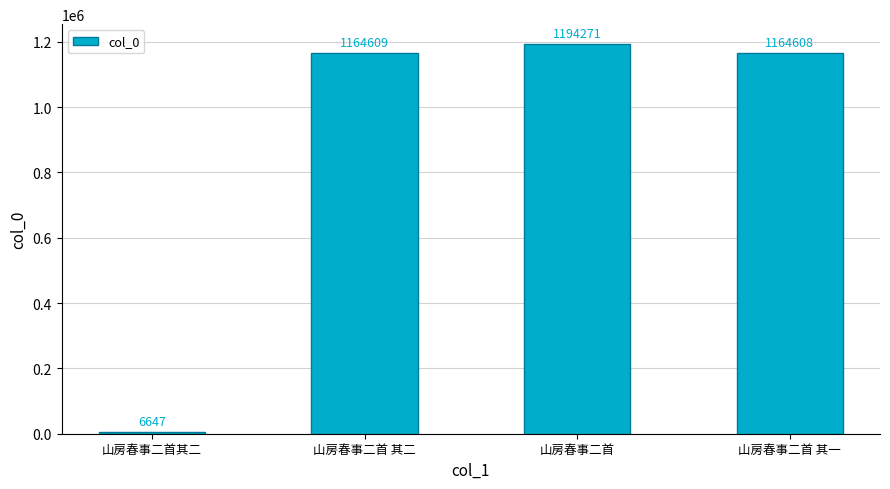

True or false: the data shows 797513 at 山房春事二首 其一.

False